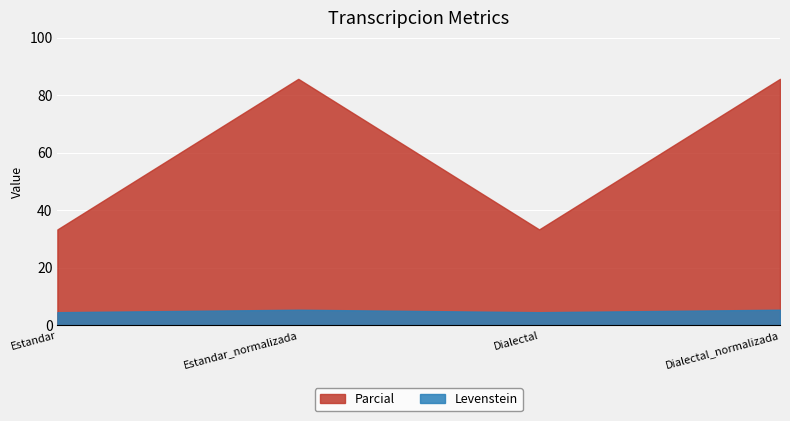

At which label does Levenstein first exceed 5?

Estandar_normalizada